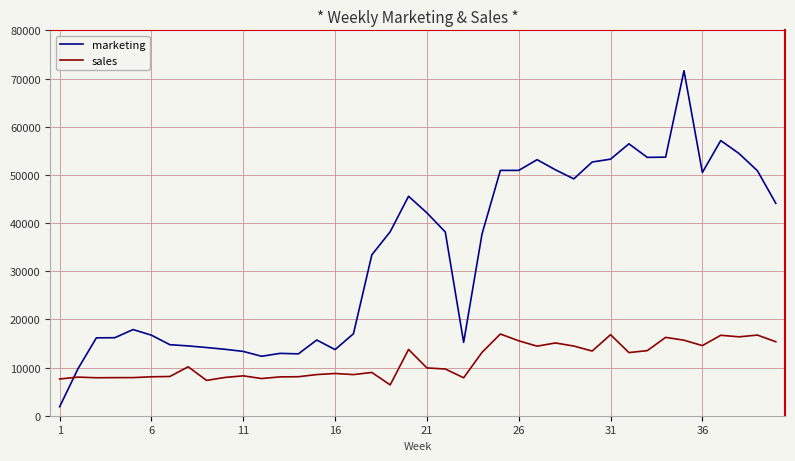

Which series has the largest total across all categories?

marketing